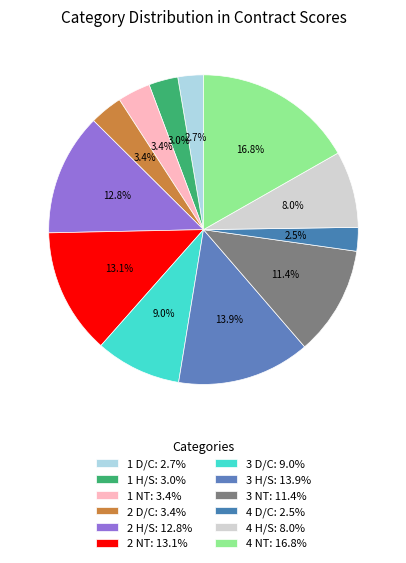

To the nearest percent, what is the difference between the largest and smallest slice percentages?

14%